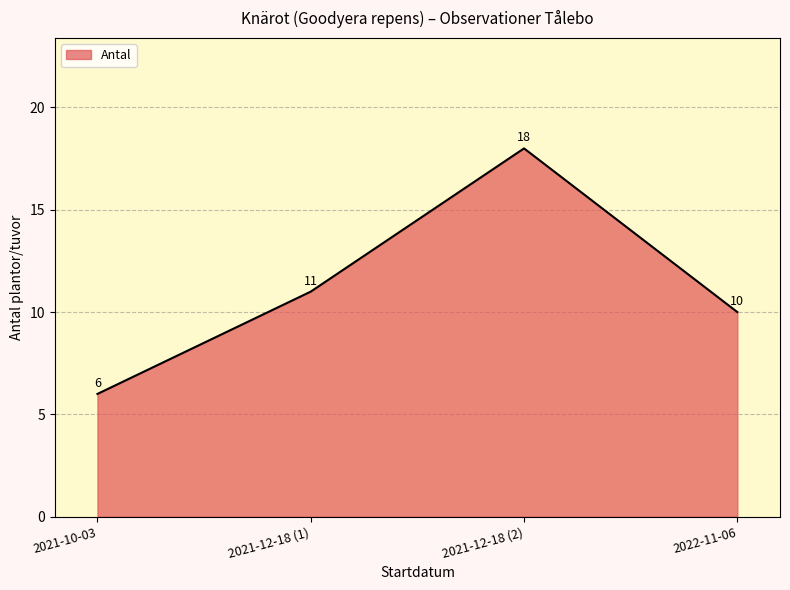

Does the chart display data point markers on the line(s)?

No